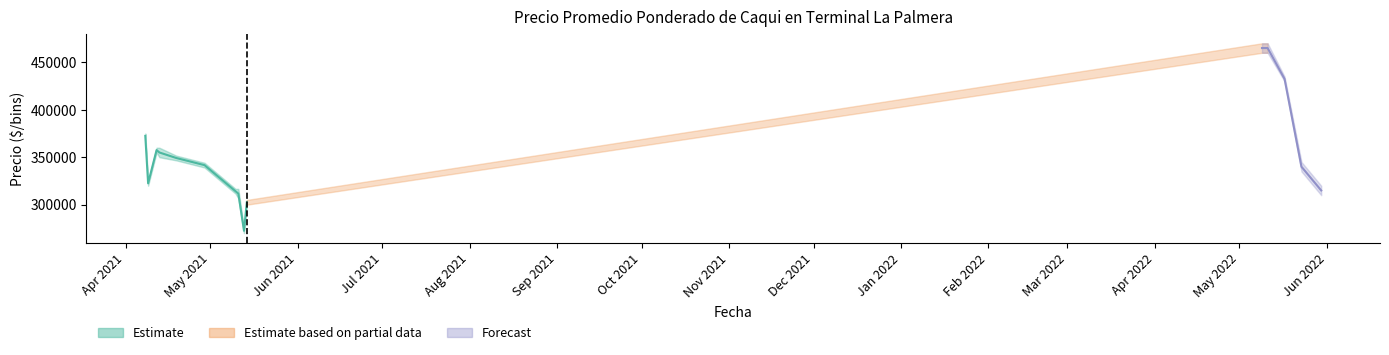

How many lines are shown in the chart?

3